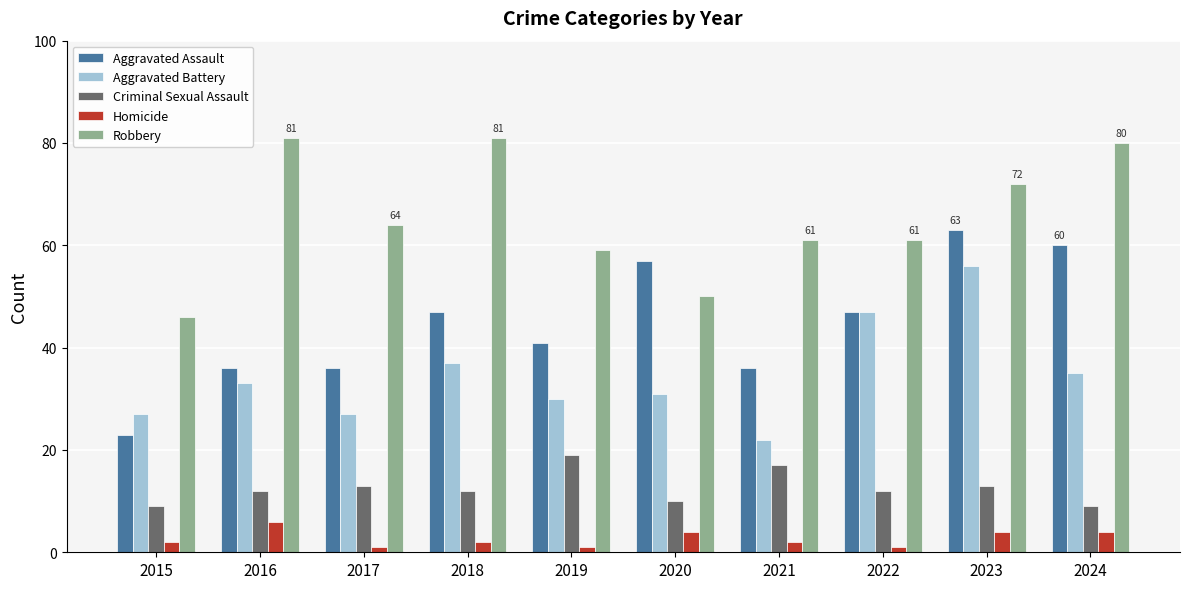

How many categories are shown in the chart?

10